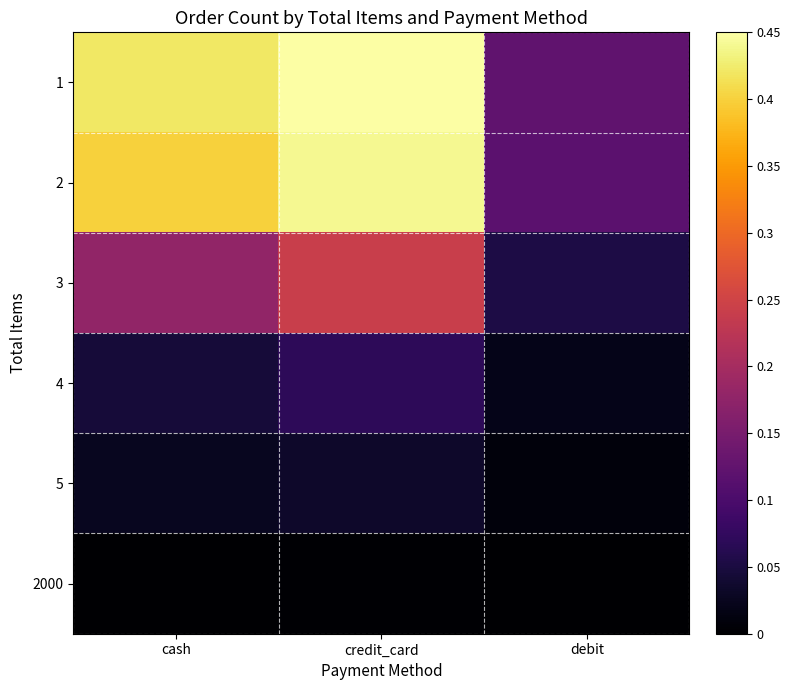

At which category does the chart reach its peak across all series?

credit_card